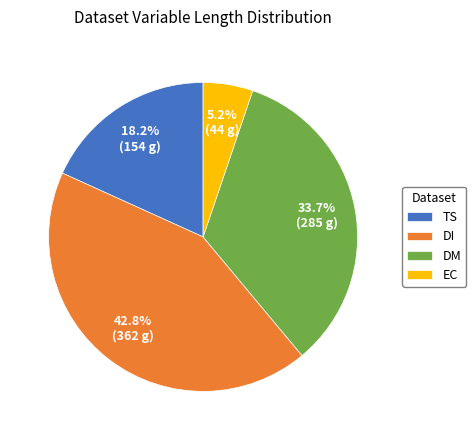

Approximately how many times larger is the value at DM compared to TS?

1.9